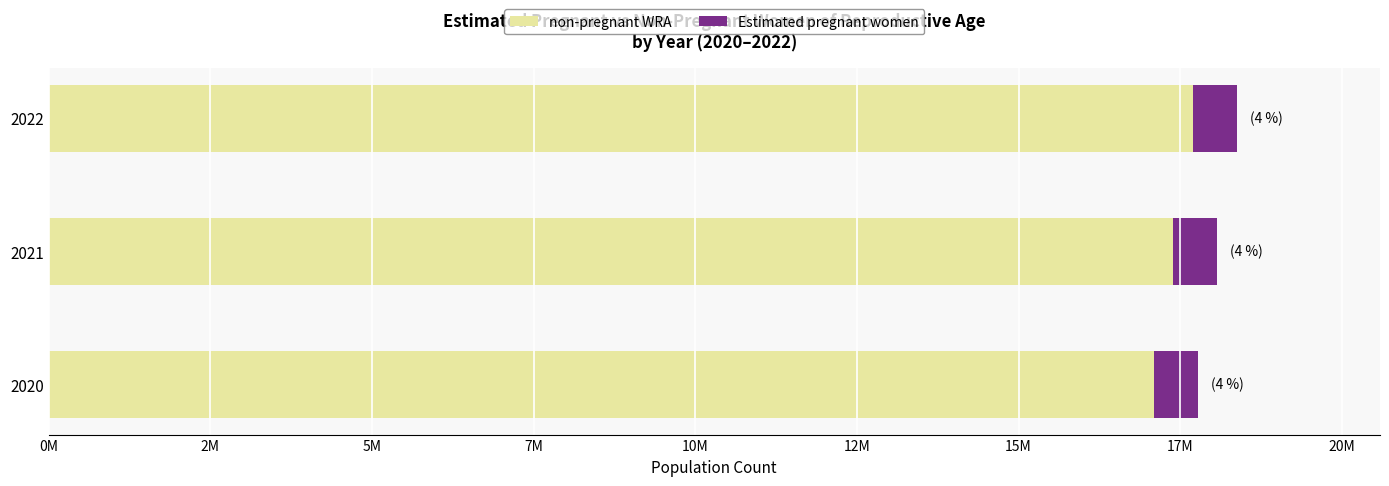

What are all the series names shown in the legend?

non-pregnant WRA, Estimated pregnant women